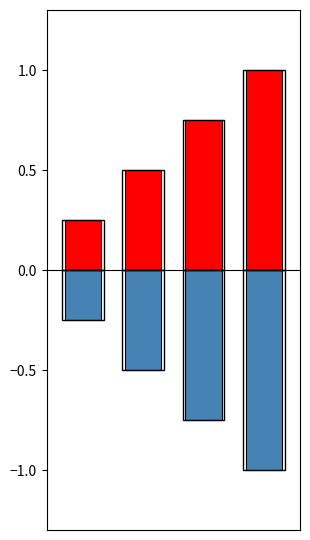

What is the sum of all class_id_neg values?

-2.5